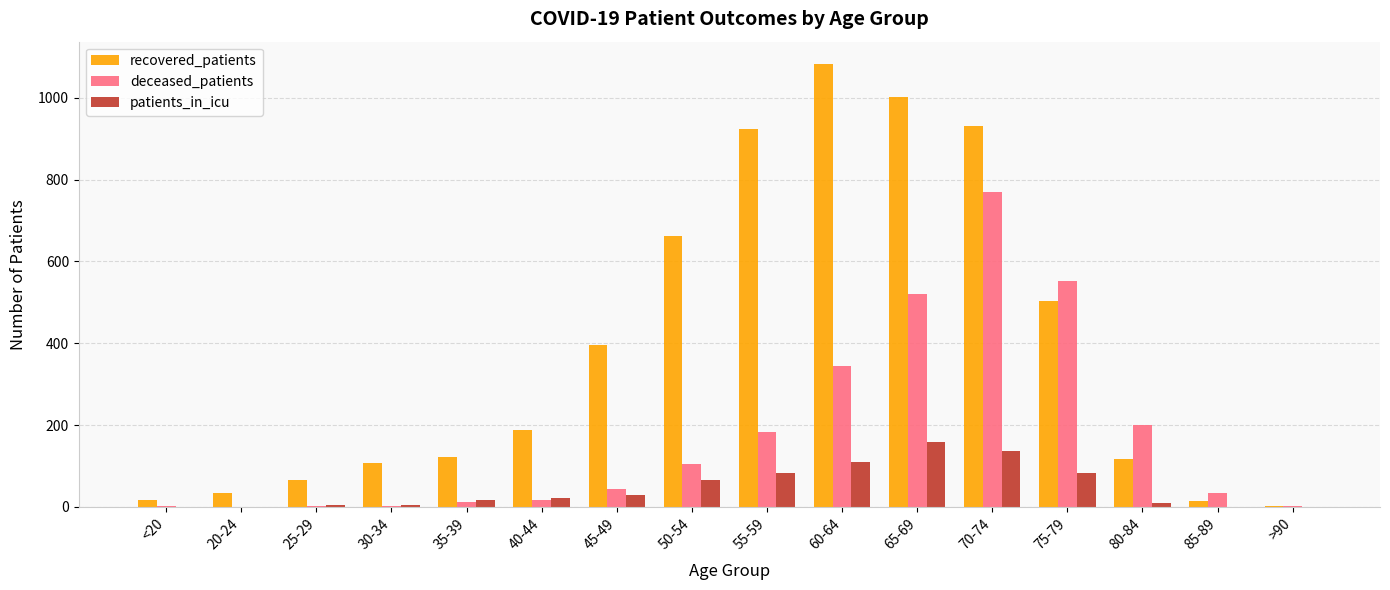

Which series changed the most between 35-39 and >90?

recovered_patients